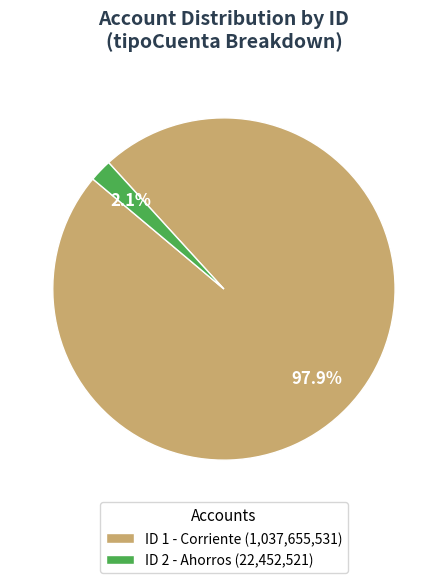

How many slices are in this pie chart?

2